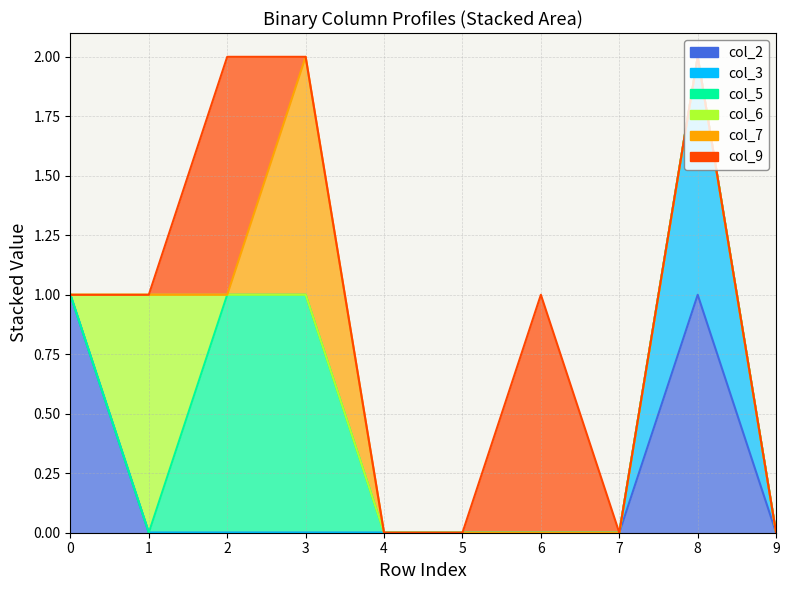

Is it true that col_9 equals 0 at 9?

True